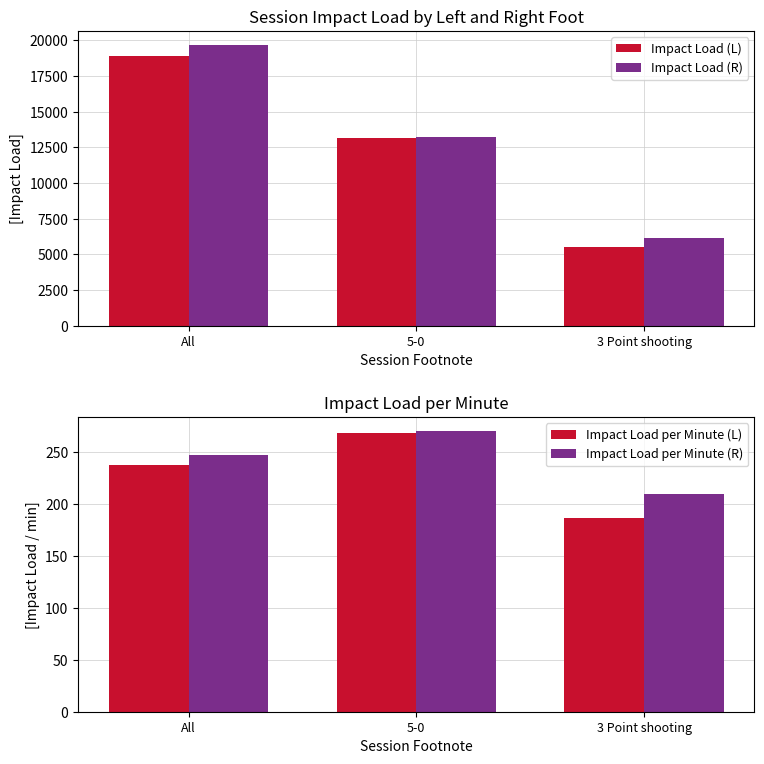

What is the difference between the highest and lowest values at All?

19443.1